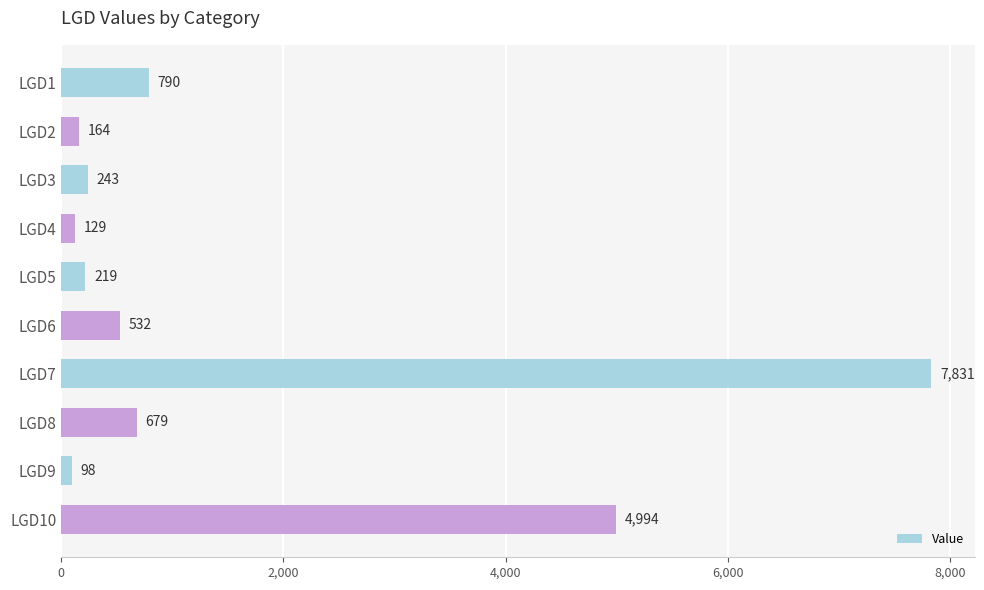

Are the bars grouped side by side (vs. stacked)?

No